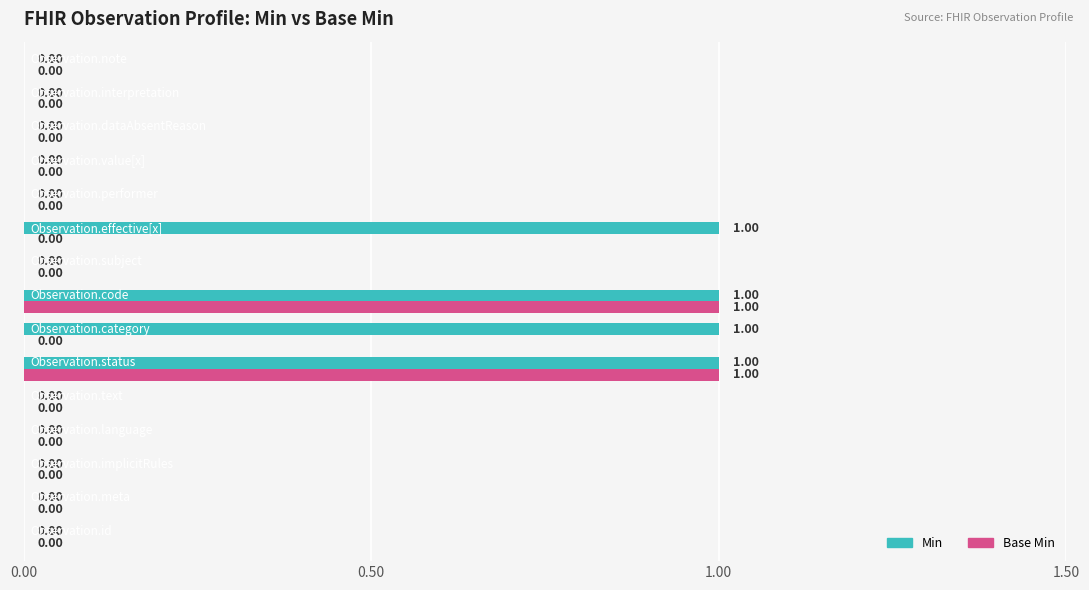

What is the sum of all Min values?

4